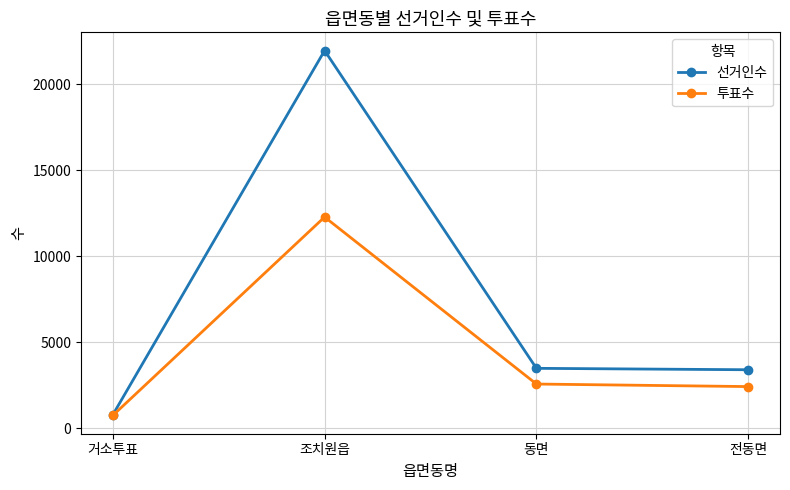

What is the value of the 선거인수 point at the 1st from the left?

767